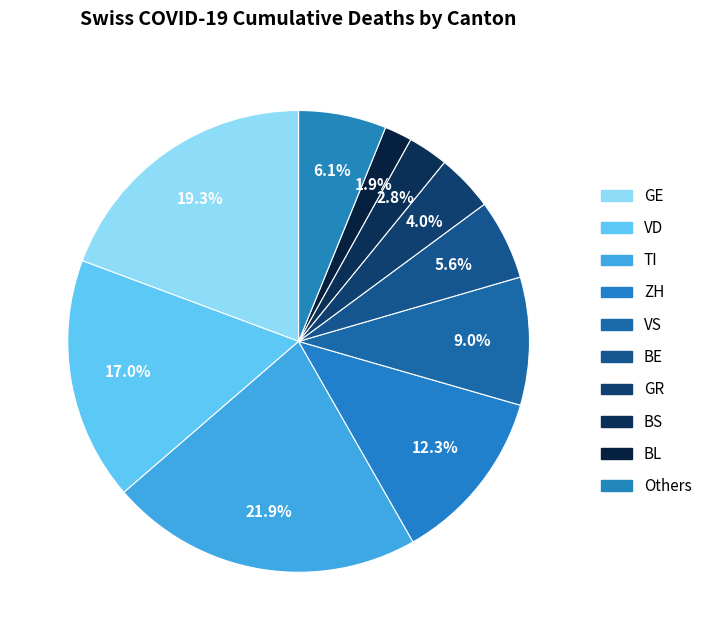

Which slice is the smallest?

BL